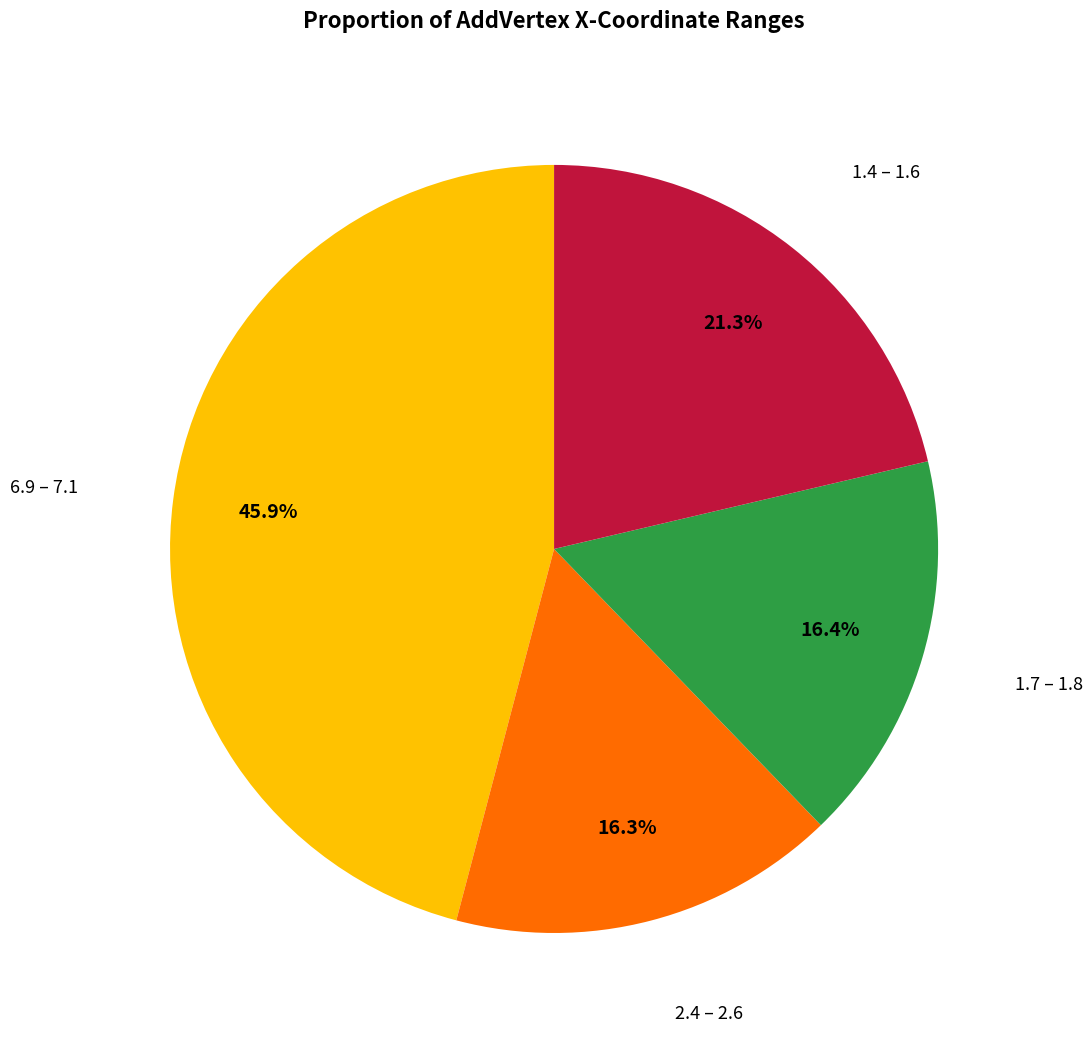

Which slice is the largest?

6.9 – 7.1